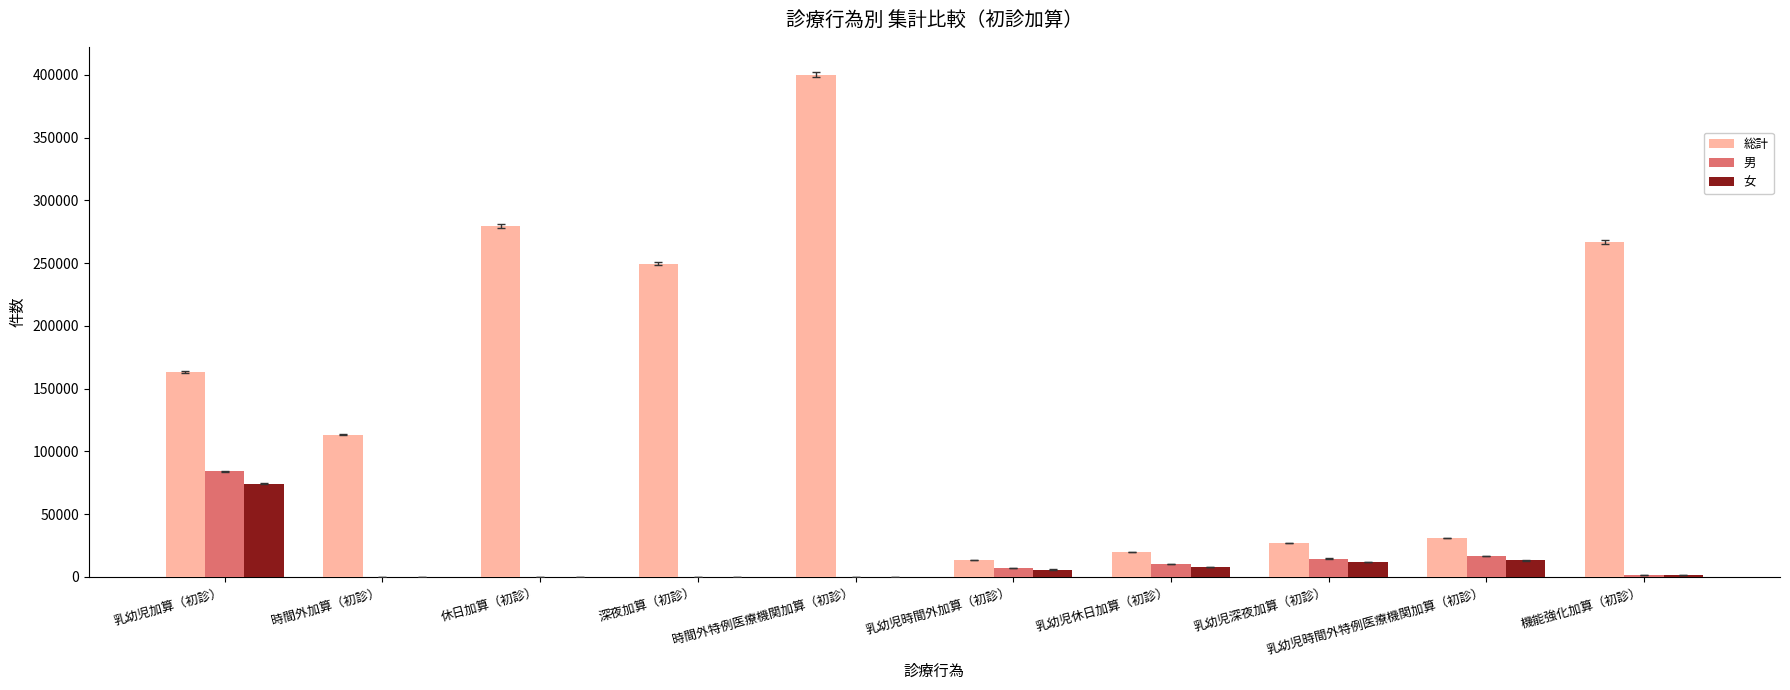

Which category has the highest value in the 男 series?

乳幼児加算（初診）